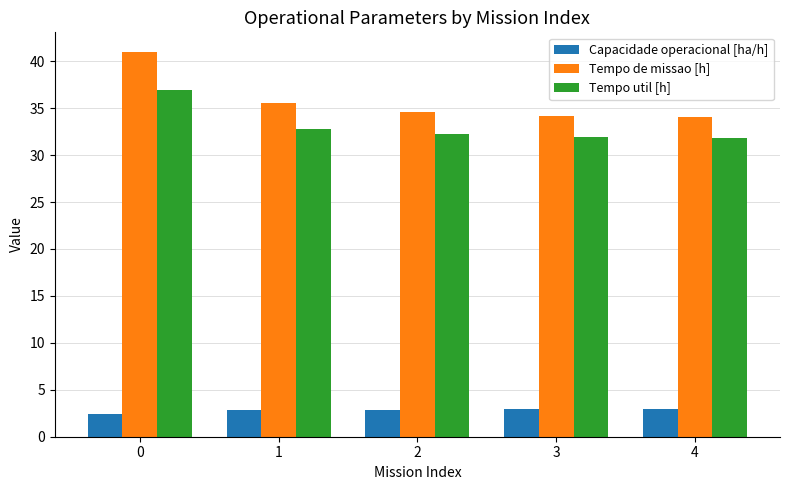

What is the difference between the maximum and minimum values in the Tempo util [h] series?

5.1